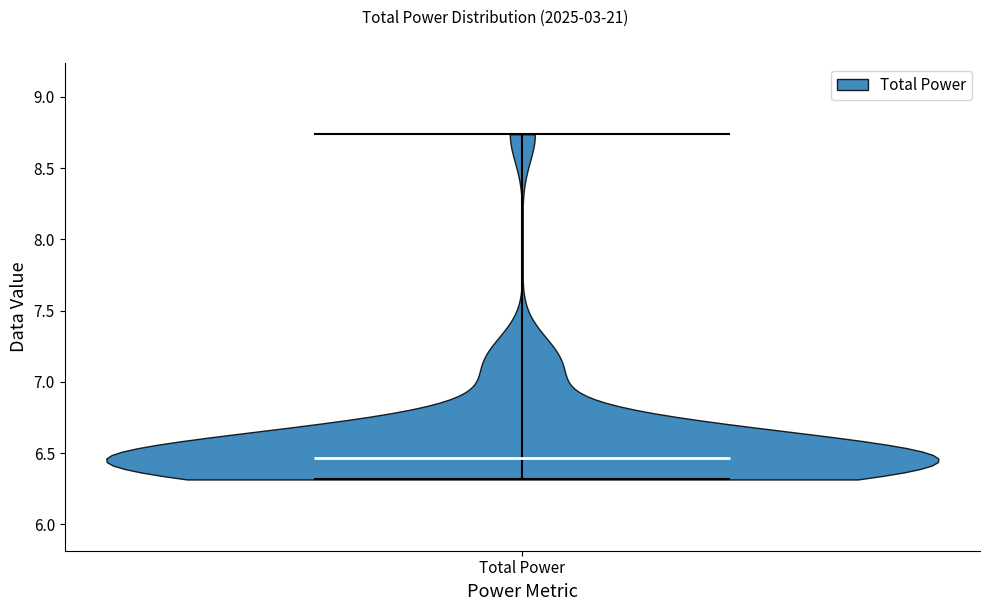

Read this violin plot against the y-axis: where its median line is, and the lowest and highest points the violin reaches. The values are not printed on the chart, so give them approximately, as read against the axis.

median line 6.45, lowest point 6.30, highest point 8.75